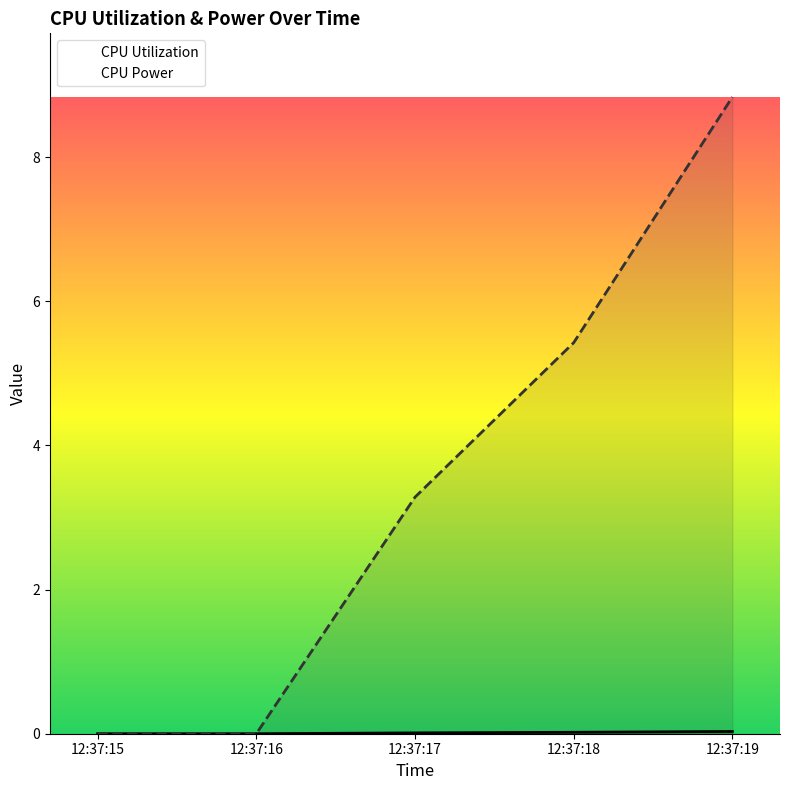

True or false: CPU Utilization and CPU Power cross at least once.

False